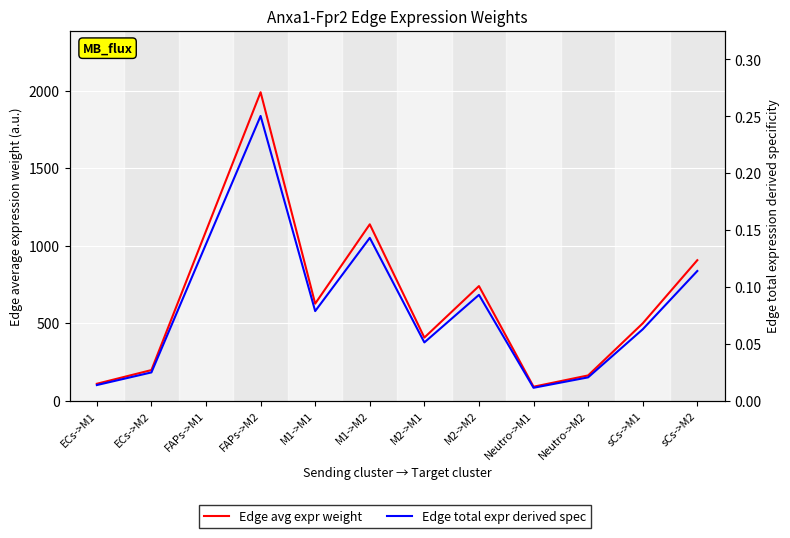

Rank the series by their maximum value, from lowest to highest.

Edge total expr derived spec, Edge avg expr weight